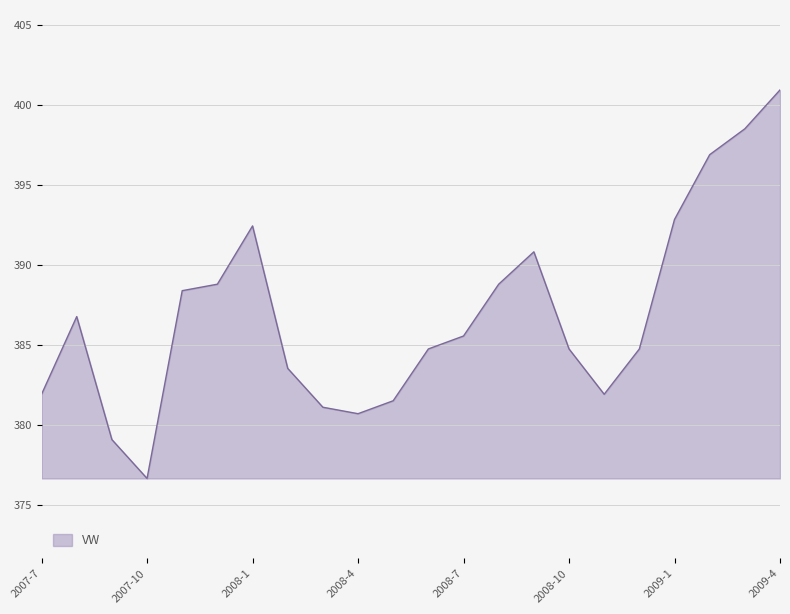

True or false: there are more than 2 points higher than both neighbors.

True